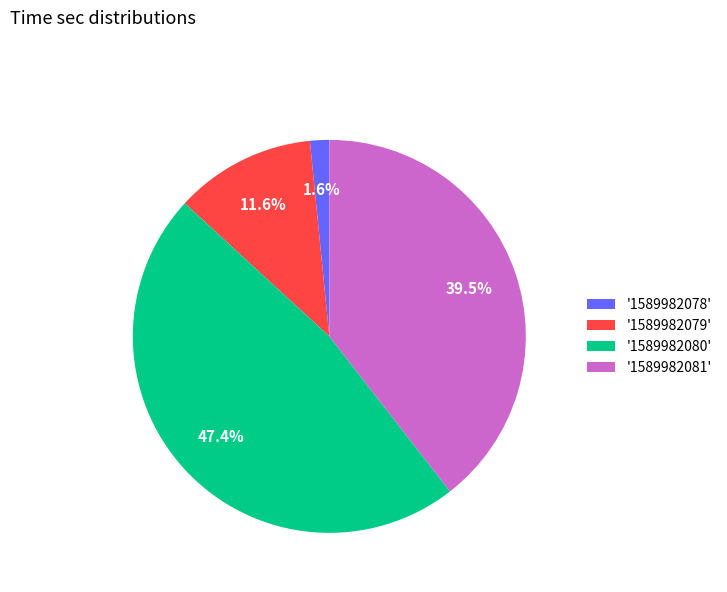

Do '1589982079' and '1589982081' together represent more than half of the pie?

Yes